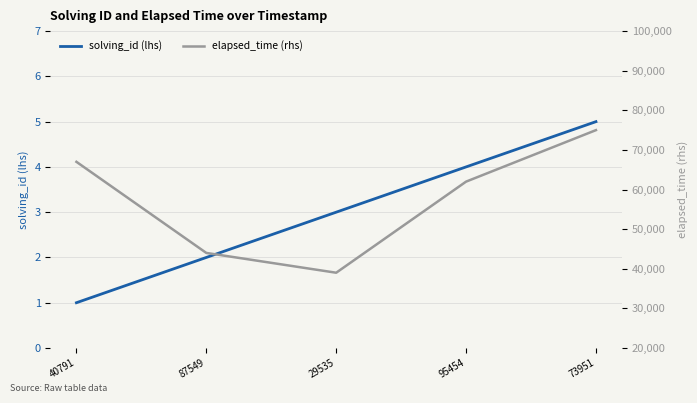

How many lines are shown in the chart?

2